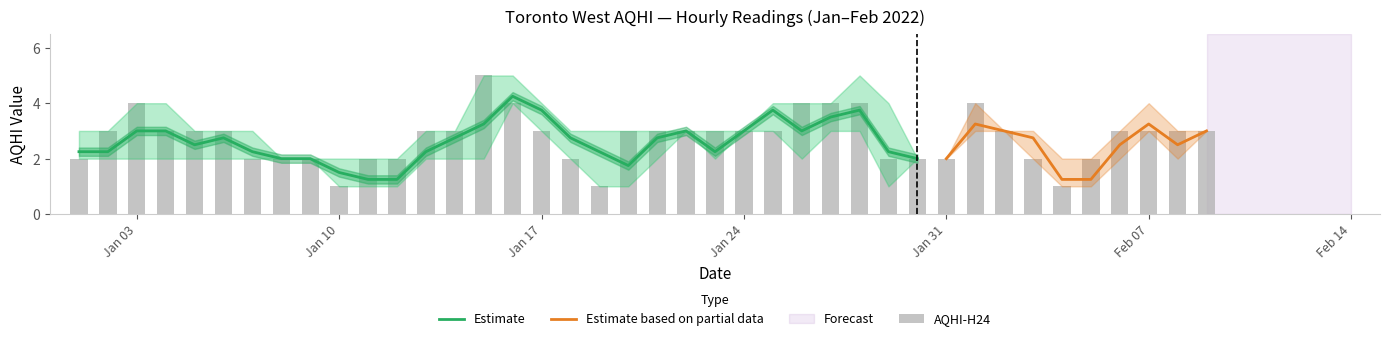

How many groups of bars are there?

40